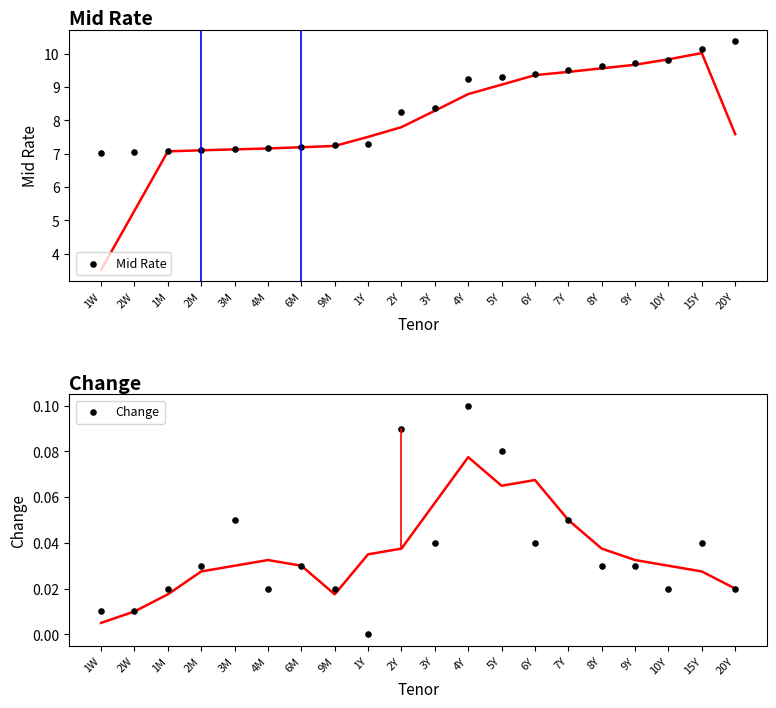

Which series has the largest total across all categories?

Mid Rate